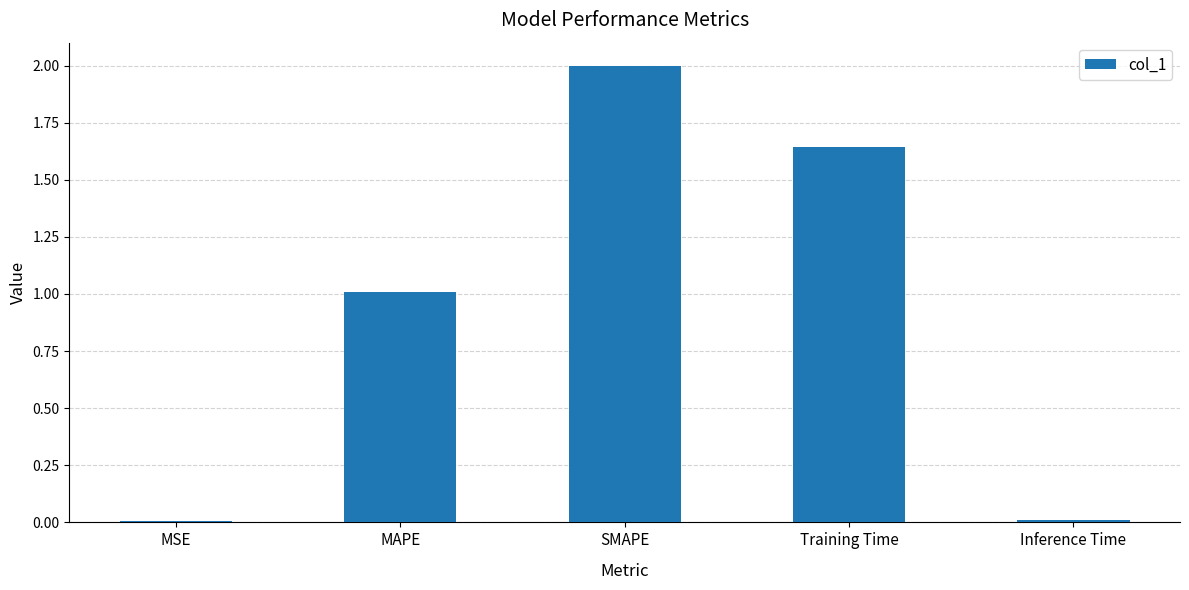

What is the maximum value shown in the chart?

2.0